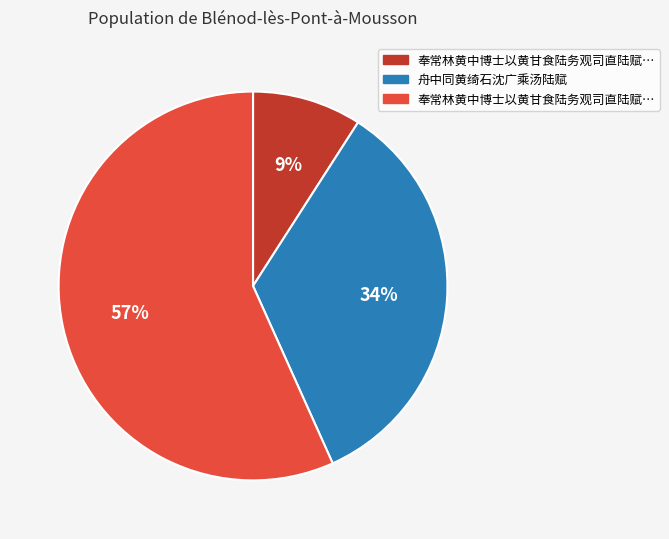

Does any single category account for the majority?

Yes